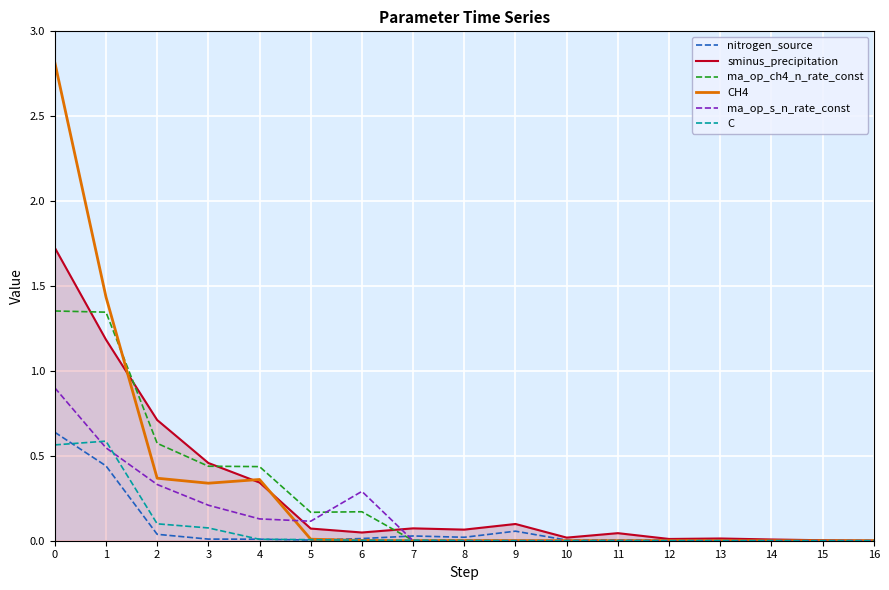

Which series has the widest spread of values?

CH4